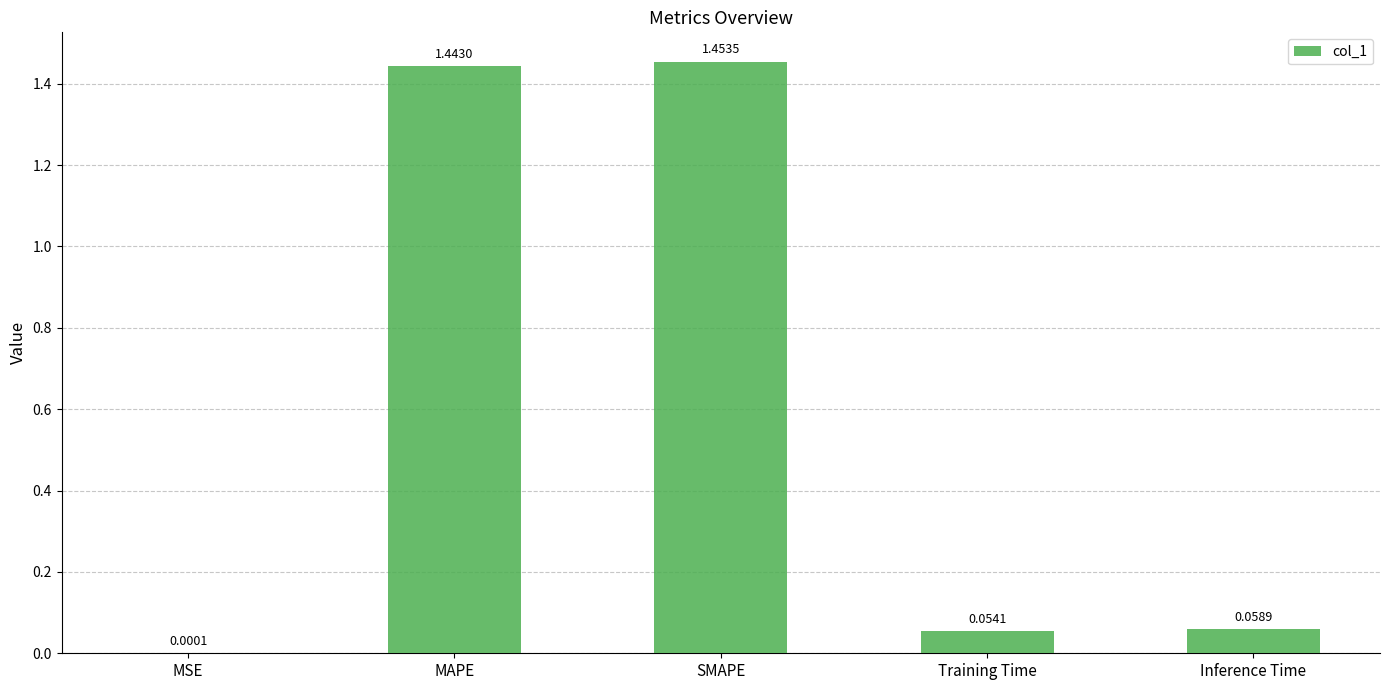

What is the change in value from MSE to MAPE?

+1.4